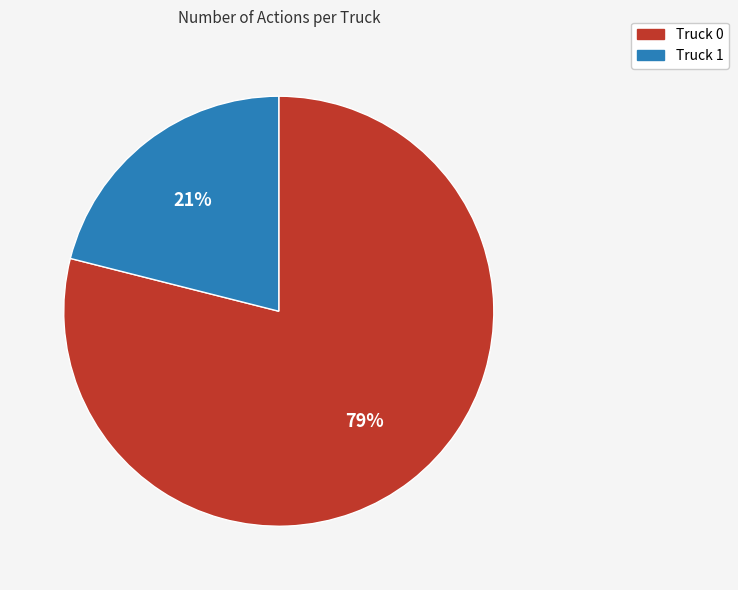

Which has a higher value, Truck 1 or Truck 0?

Truck 0